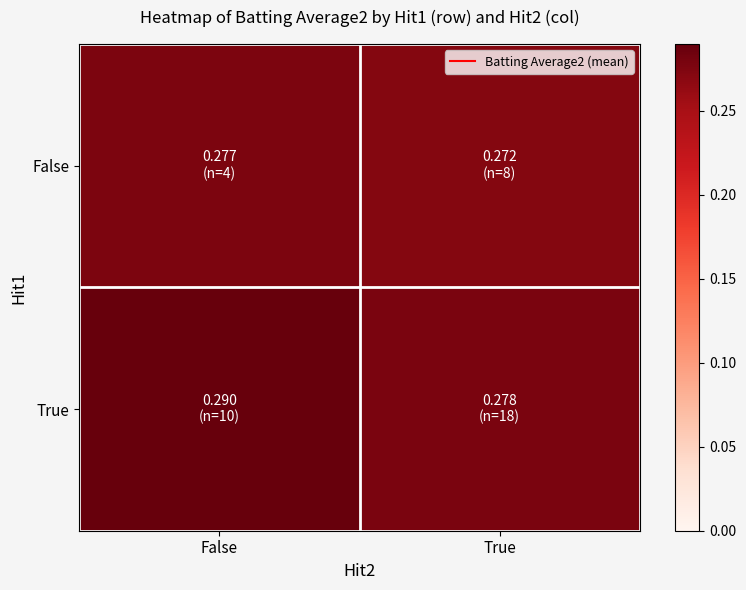

What is the smallest value displayed?

0.3